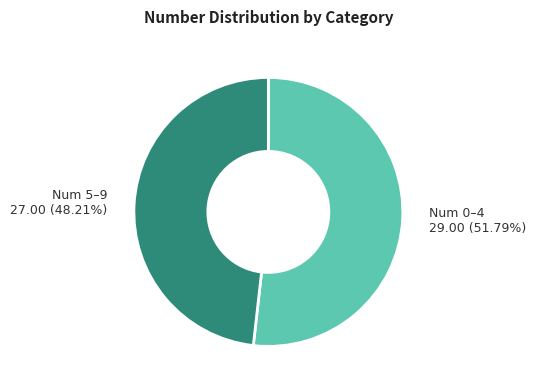

Does any single category account for the majority?

Yes